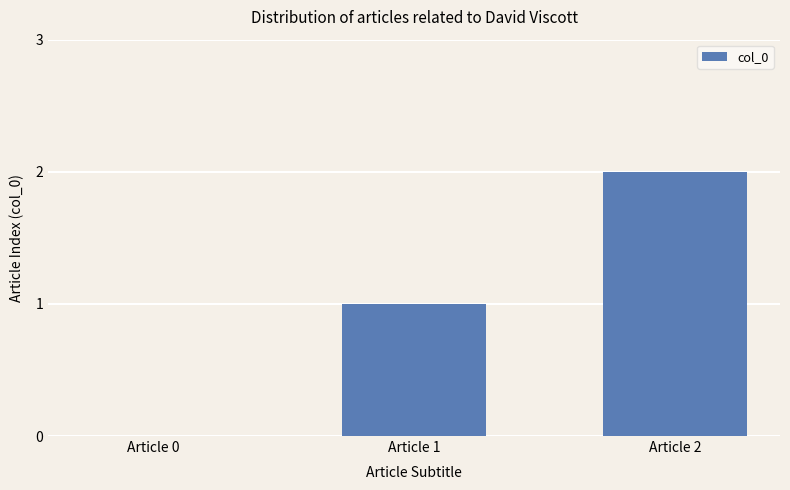

Which has a higher value, Article 0 or Article 1?

Article 1